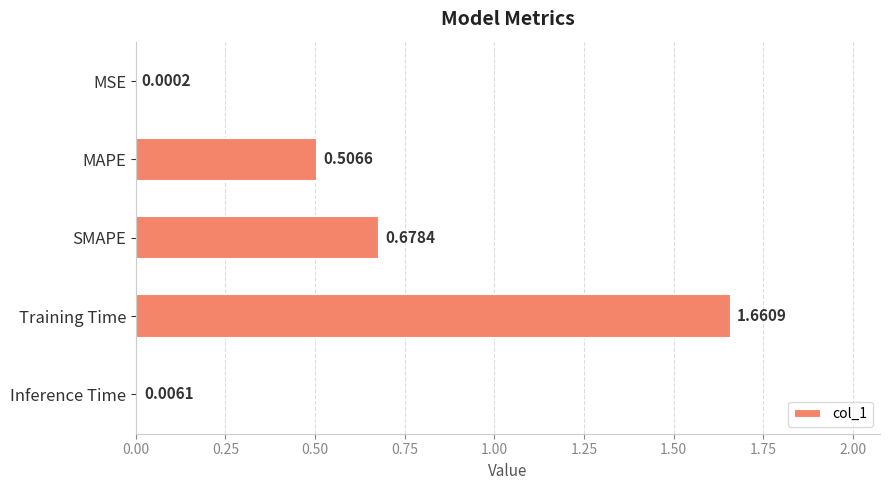

Which has a higher value, Inference Time or MSE?

Inference Time